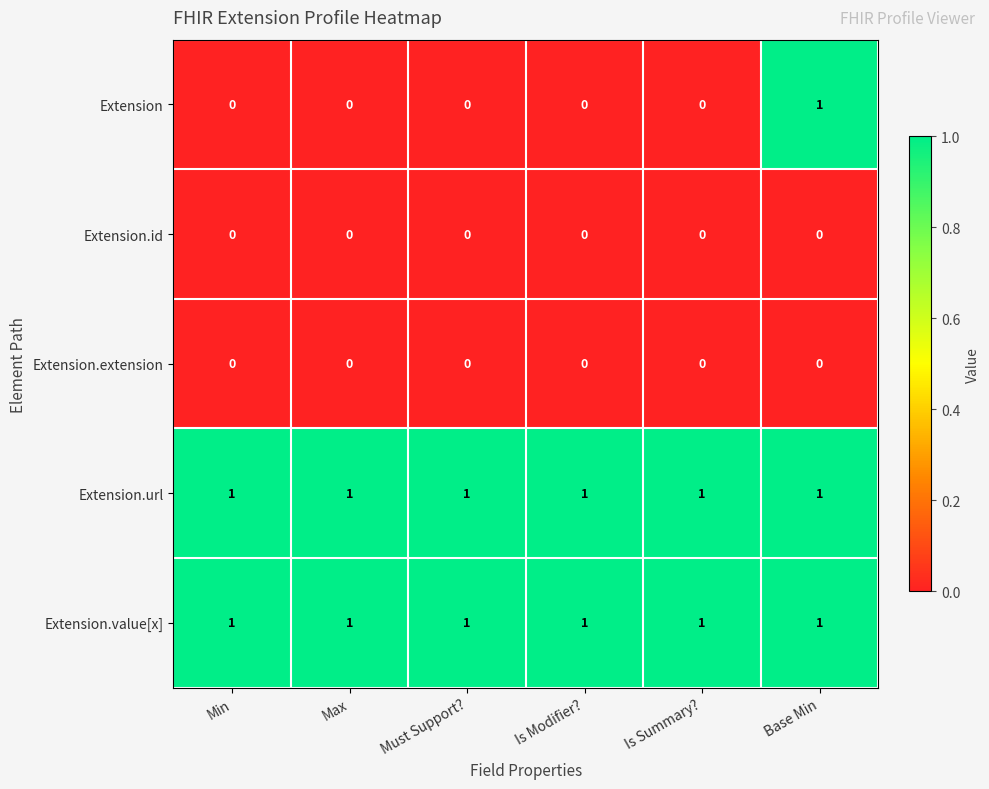

The Extension series shows 1 at Base Min. True or false?

True